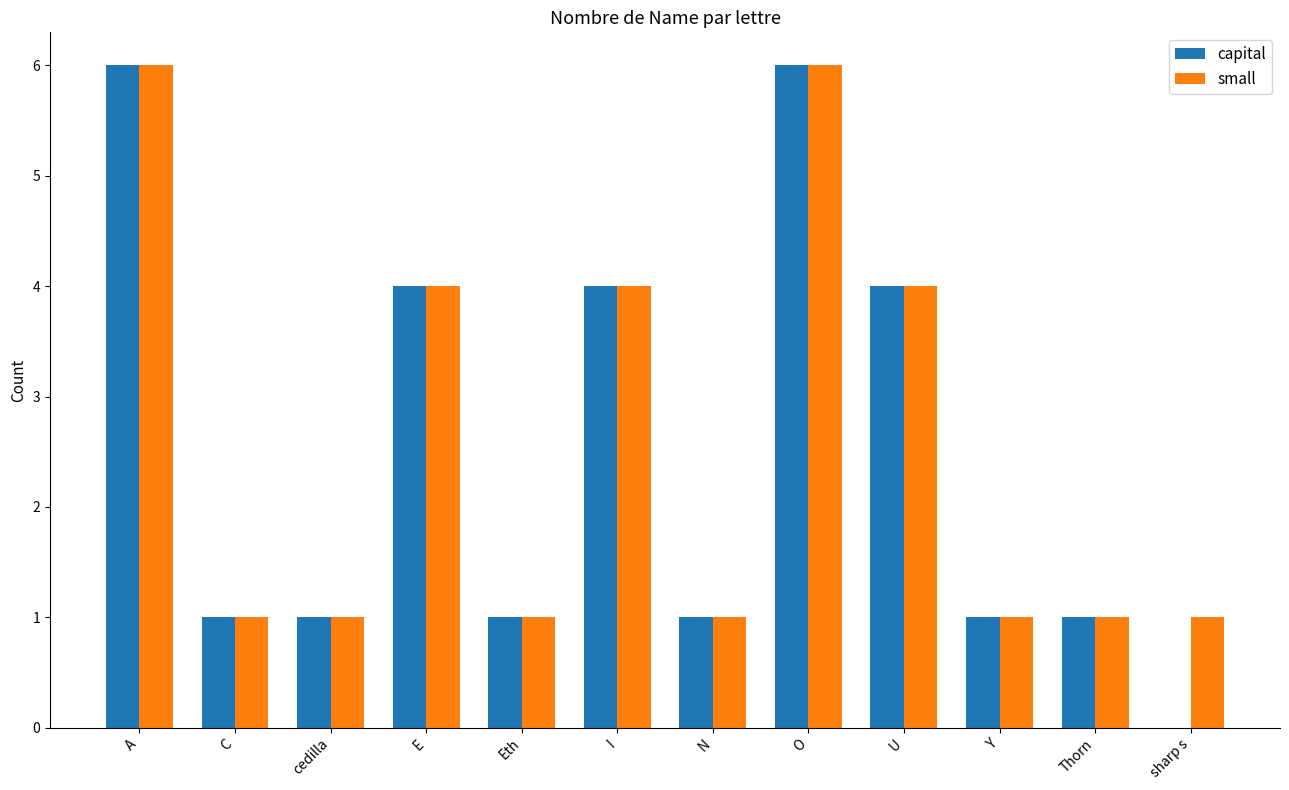

The small series shows 1 at Eth. True or false?

True